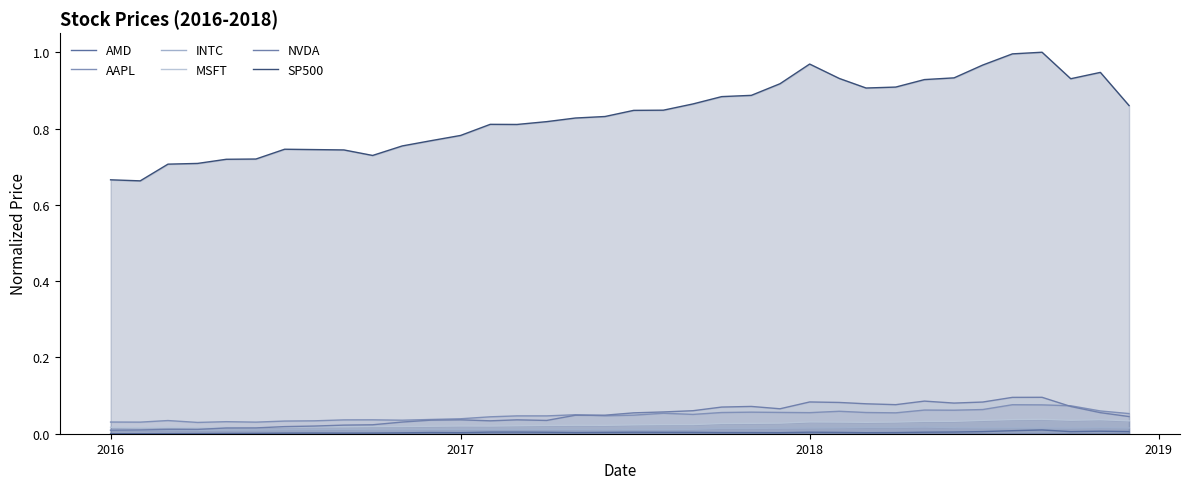

Count the number of categories in the chart.

36